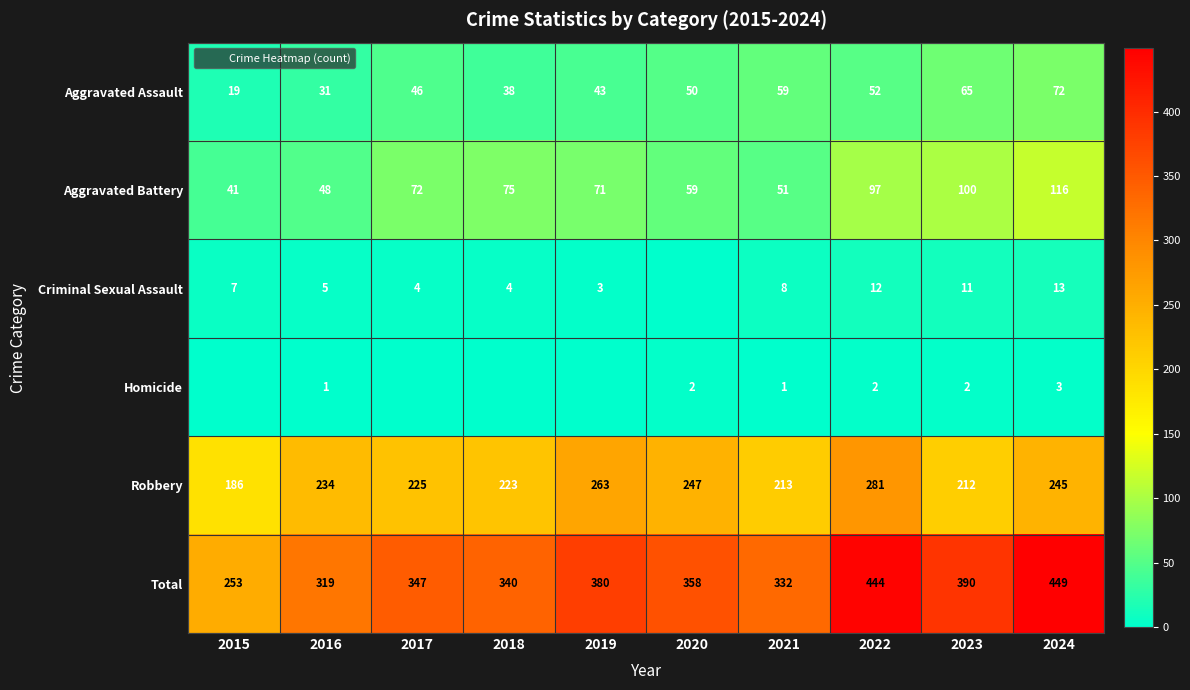

At which category is the sum across all series the highest?

2024